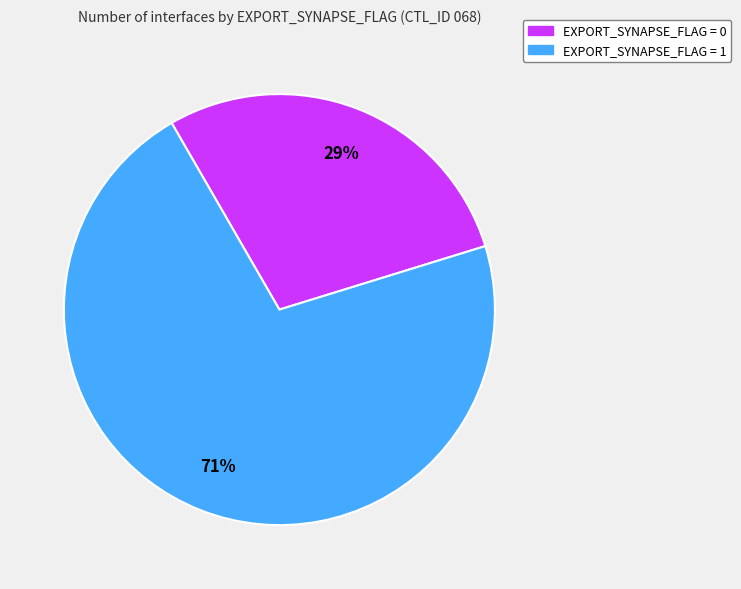

How many slices are in this pie chart?

2